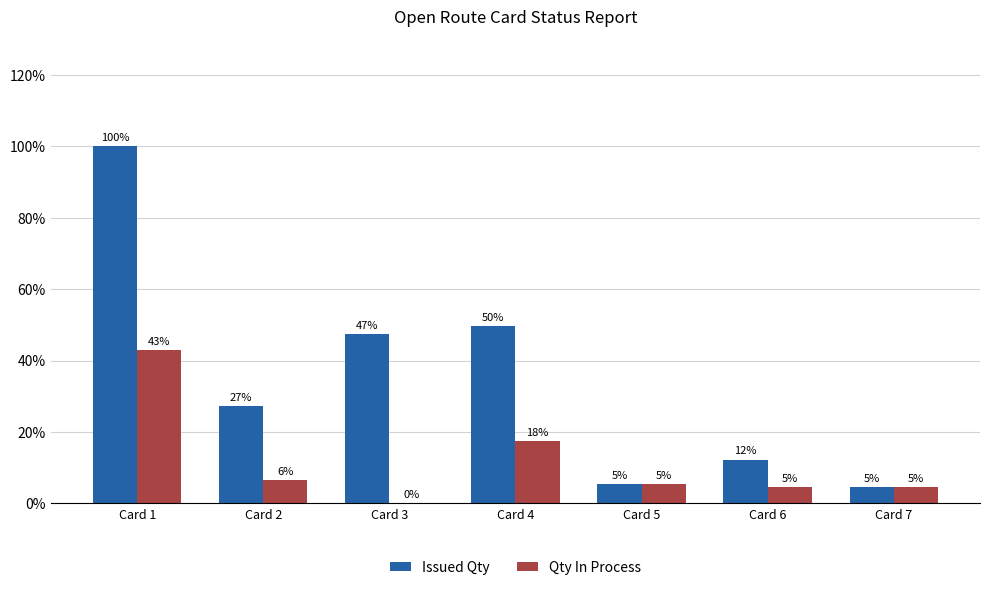

The Qty In Process series shows 1 at Card 3. True or false?

True